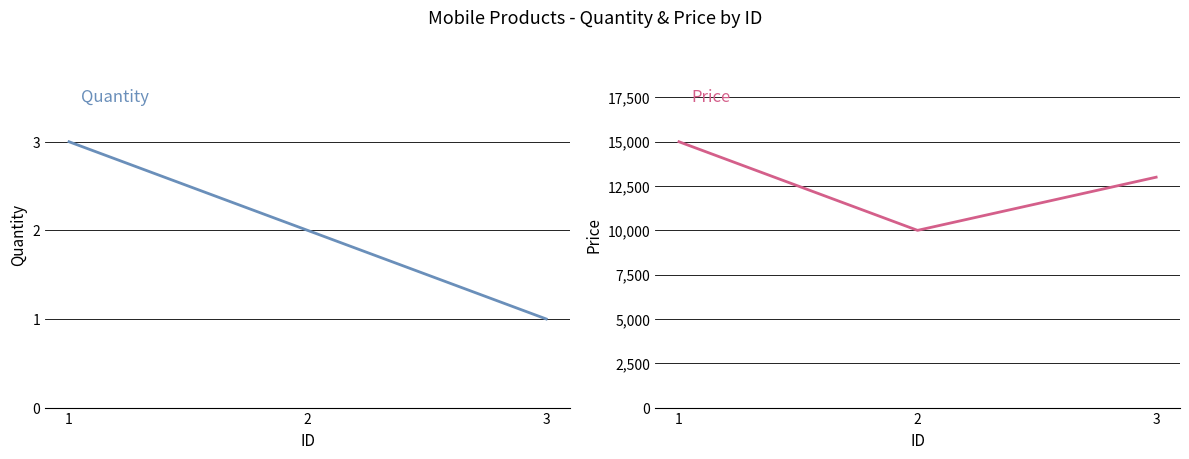

What is the sum of the Price values at 2 and 1?

25000